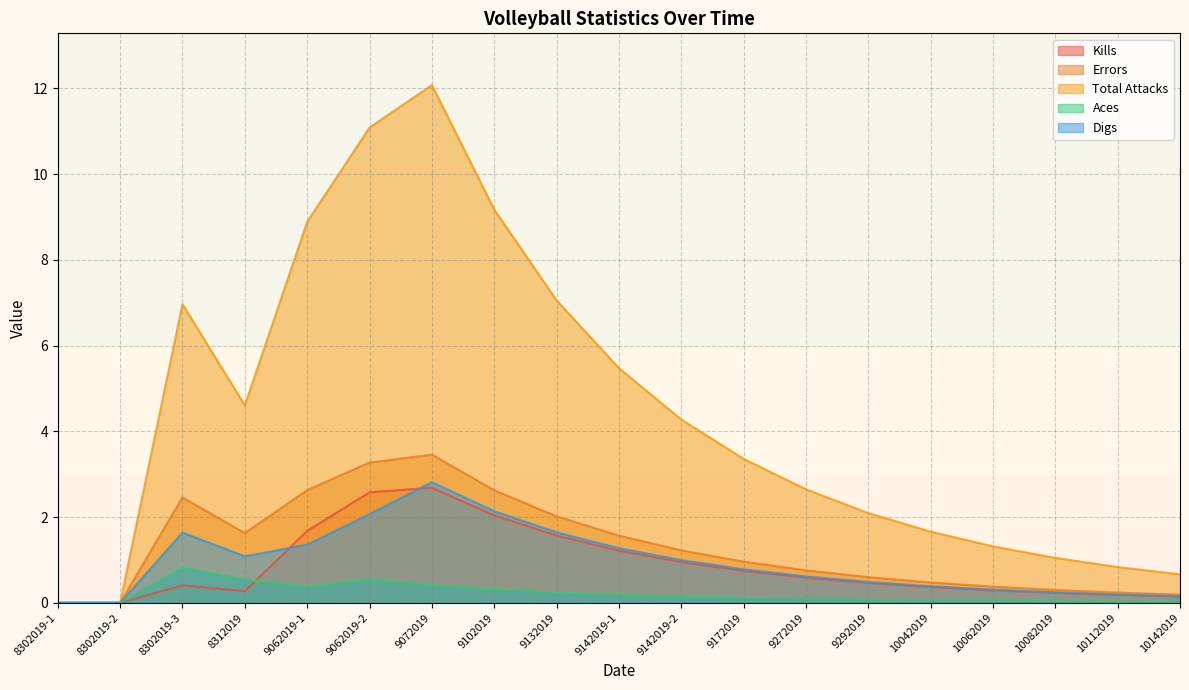

Rank the series by their maximum value, from lowest to highest.

Aces, Kills, Digs, Errors, Total Attacks